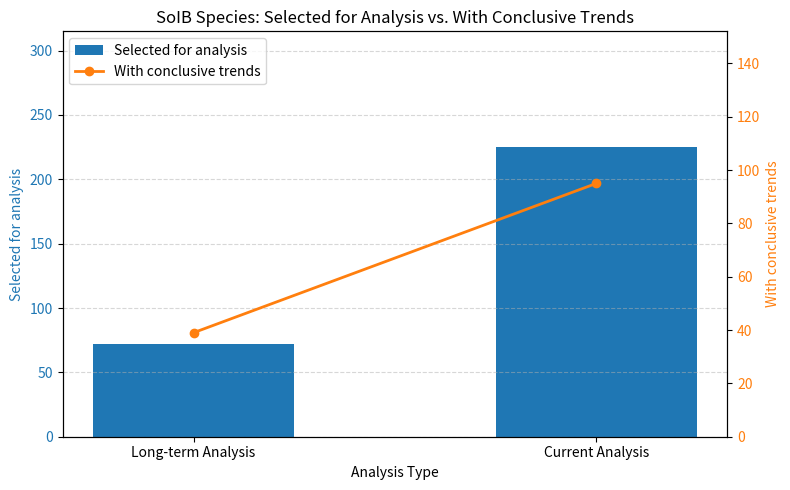

What are all the series names shown in the legend?

Selected for analysis, With conclusive trends